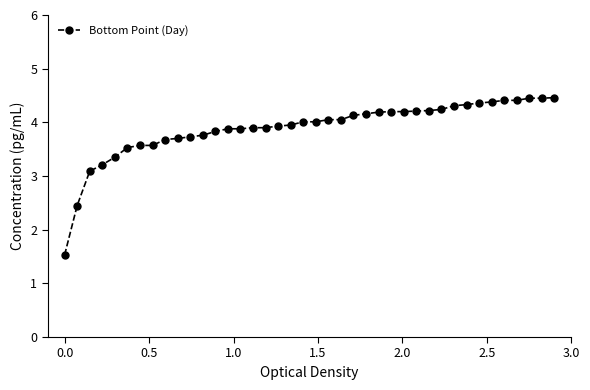

What is the maximum value shown in the chart?

4.5